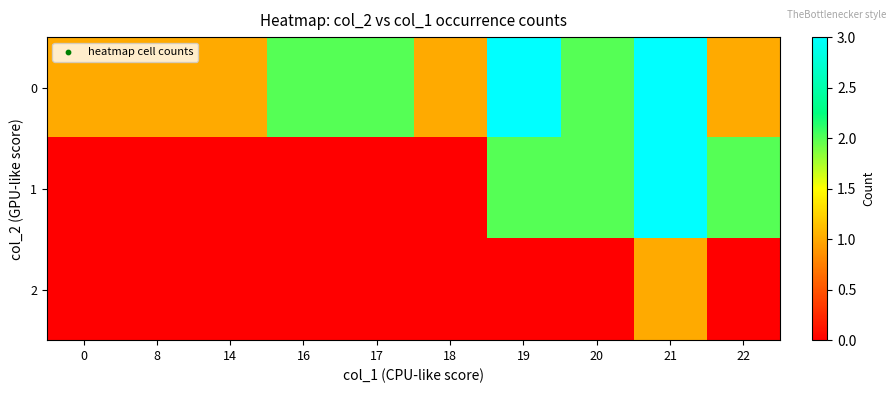

What is the total value across all series at 8?

1